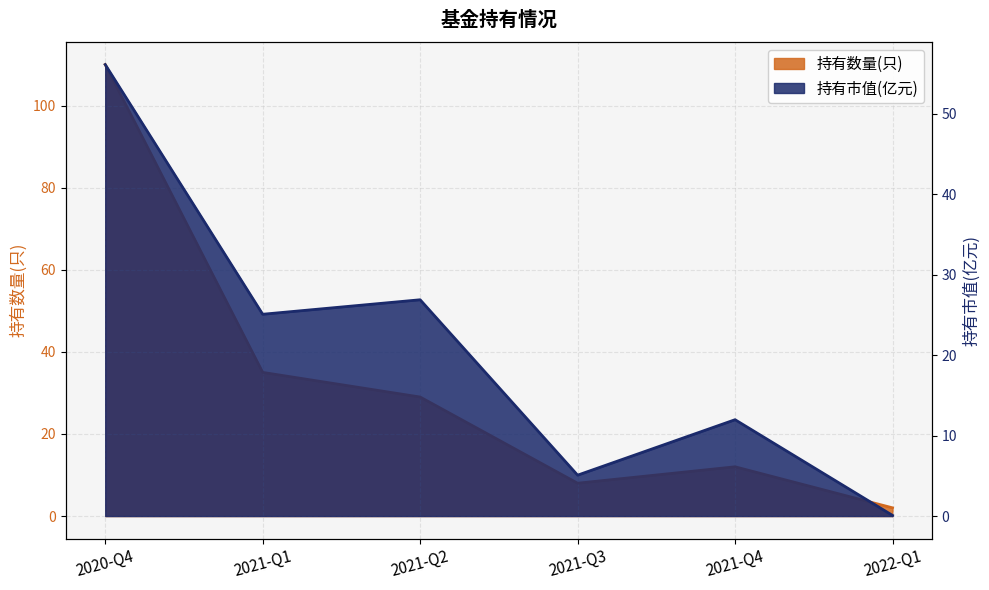

What is the sum of the 持有市值(亿元) values at 2021-Q3 and 2021-Q4?

17.1